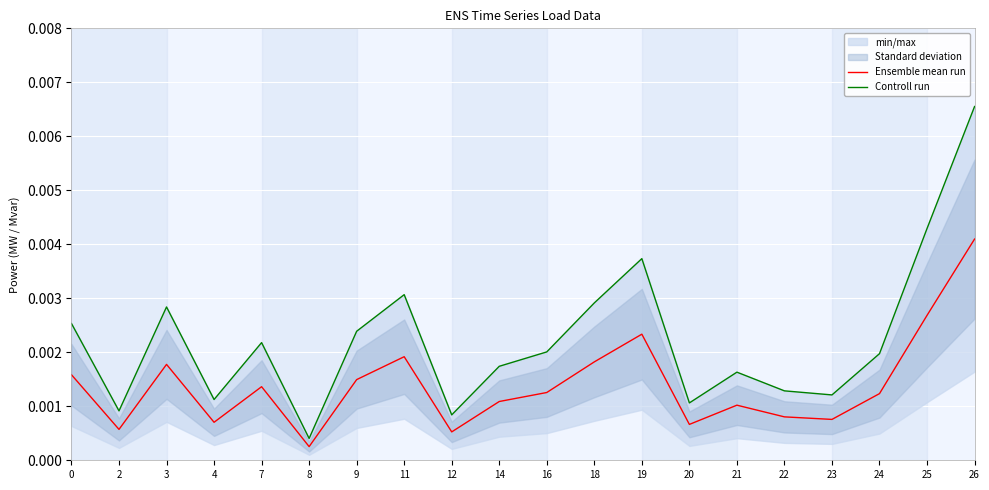

At which category is the sum across all series the highest?

26